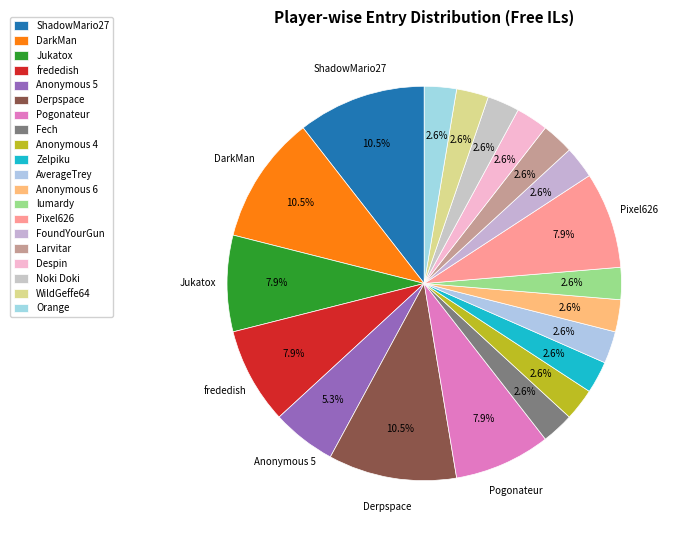

Is there any slice that represents more than half of the pie?

No